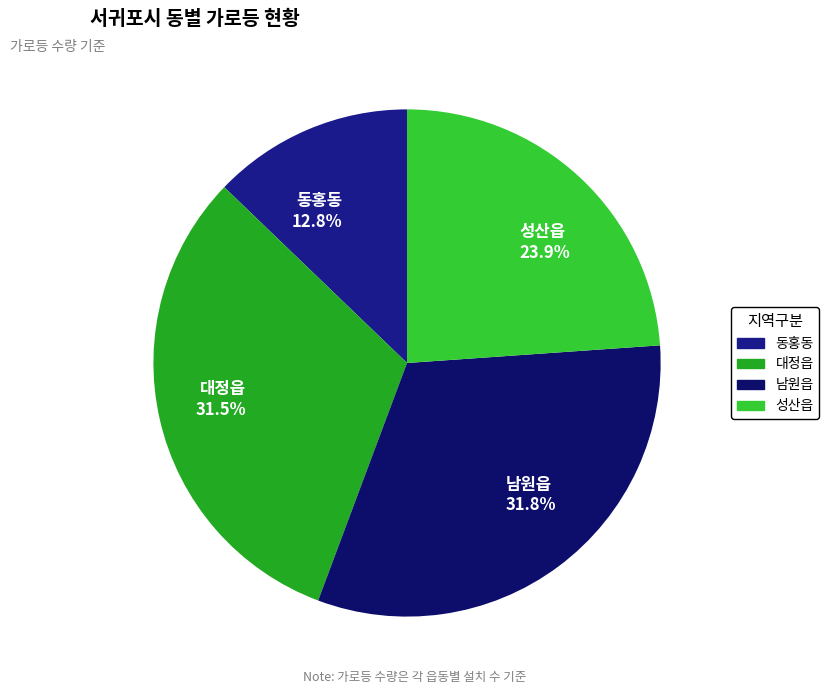

Combined, what portion of the pie is 성산읍 23.9% and 동홍동 12.8%?

36.7%